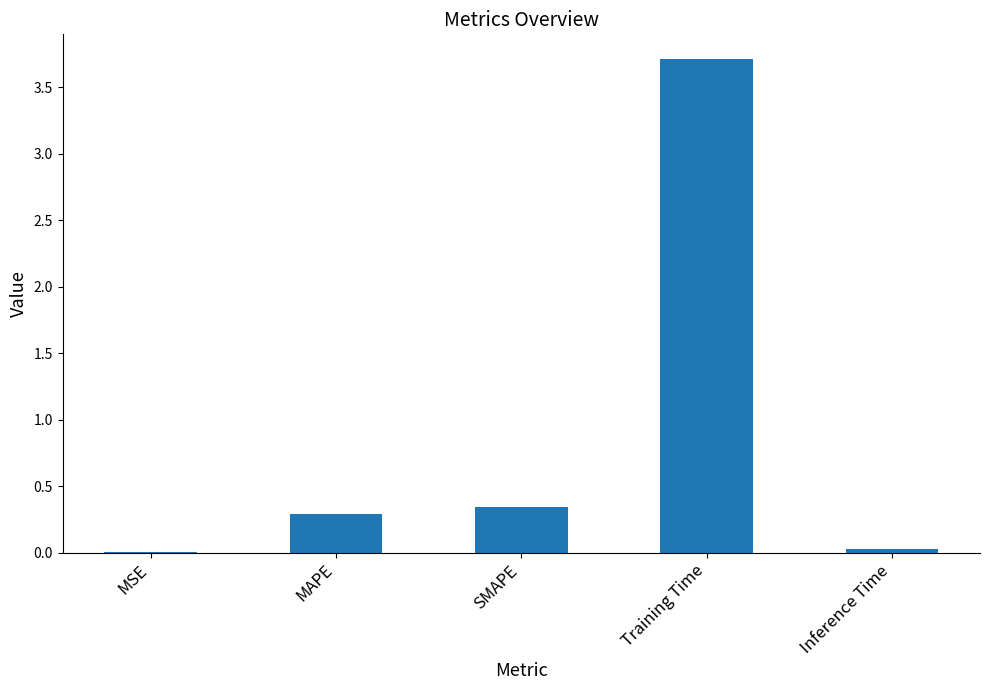

What is the sum of the values at Training Time and SMAPE?

4.1